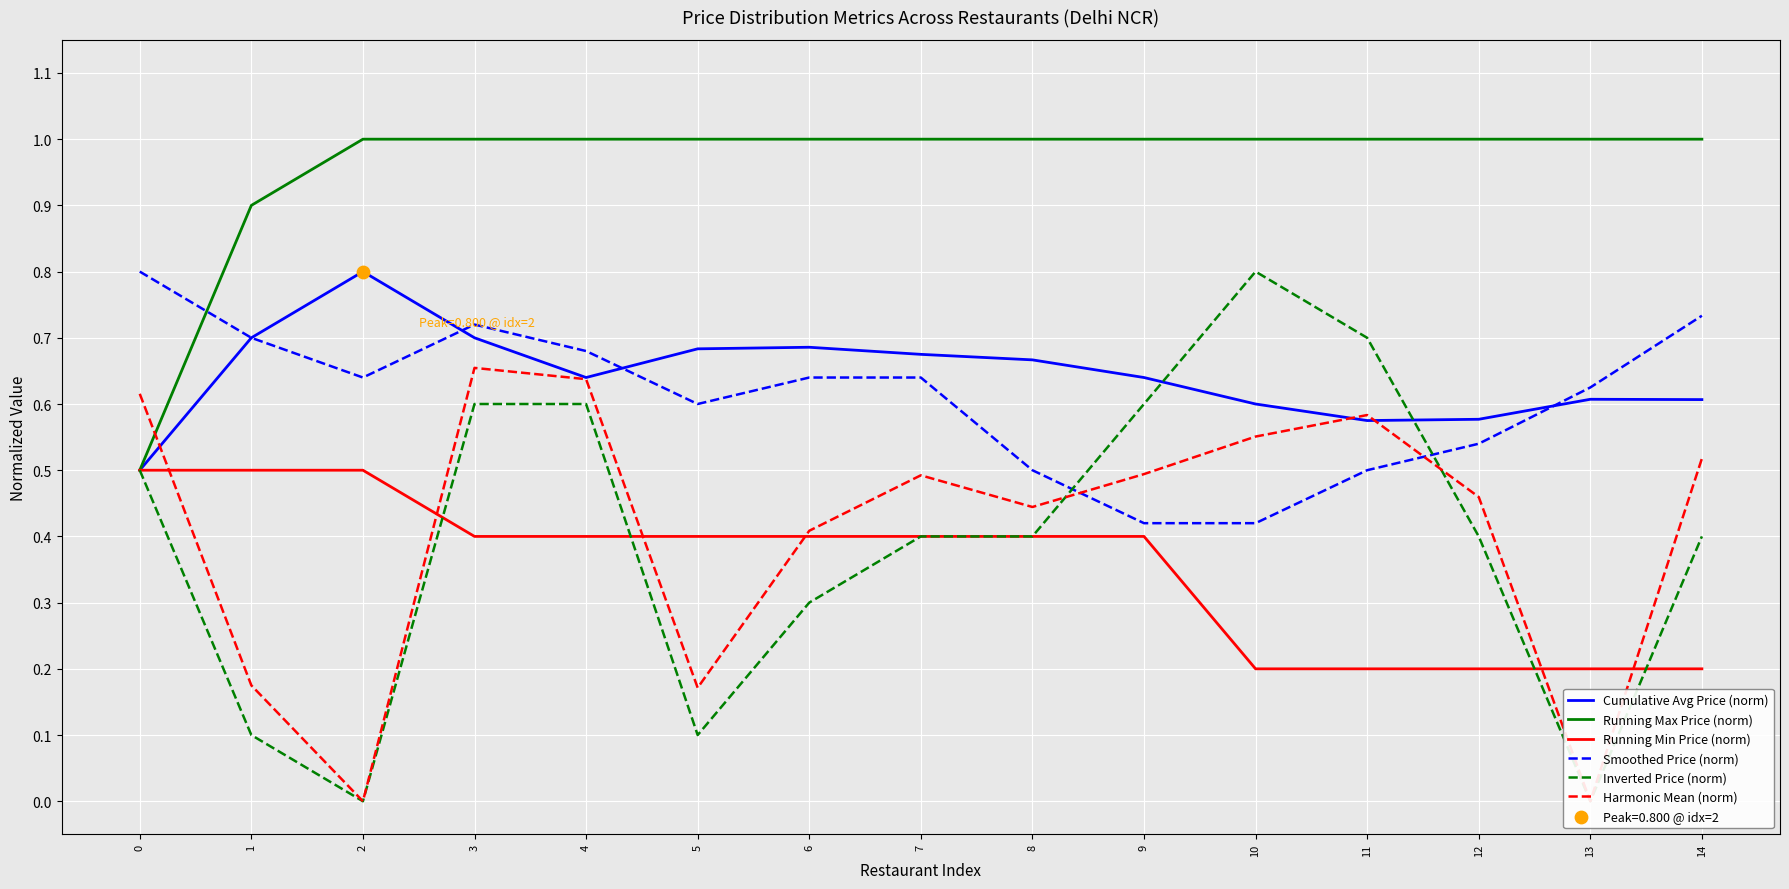

Is the value of Running Max Price (norm) at 11 greater than the value of Running Min Price (norm) at 3?

Yes